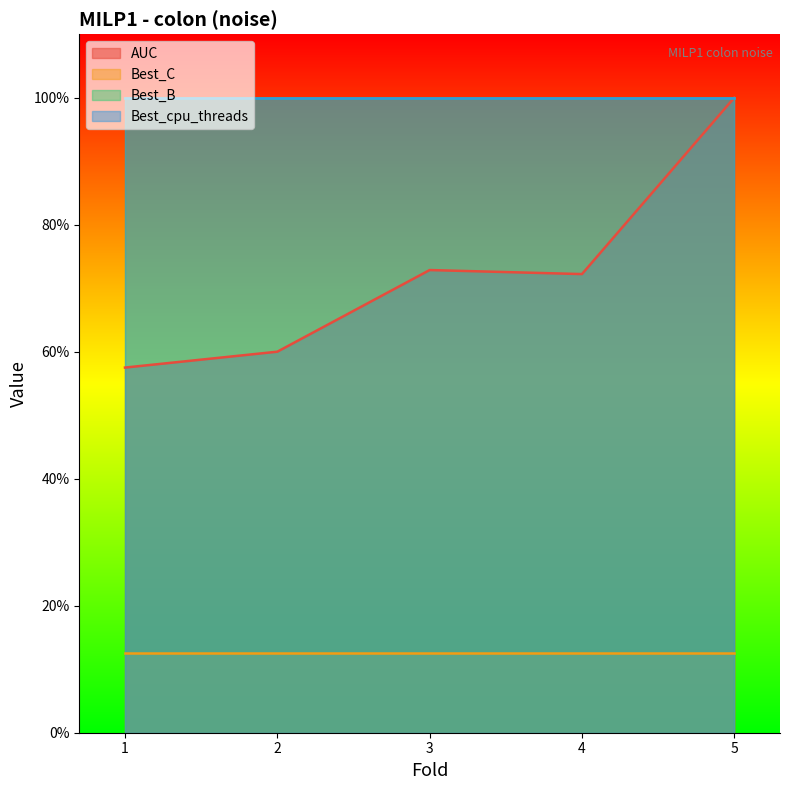

What is the greatest value displayed?

1.0